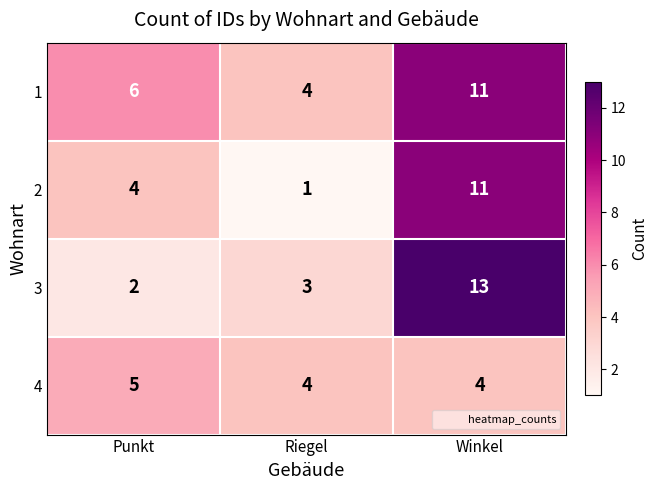

What is the average value of the 2 series?

5